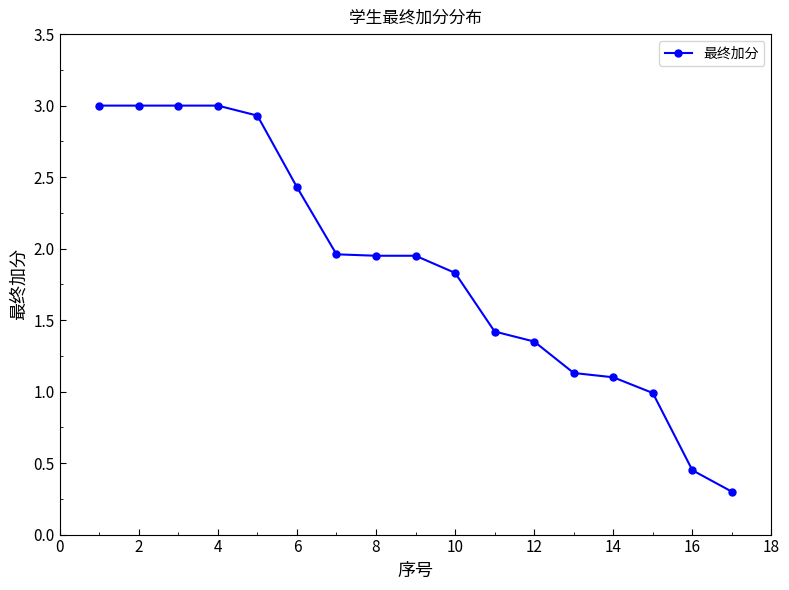

What is the minimum value shown in the chart?

0.3